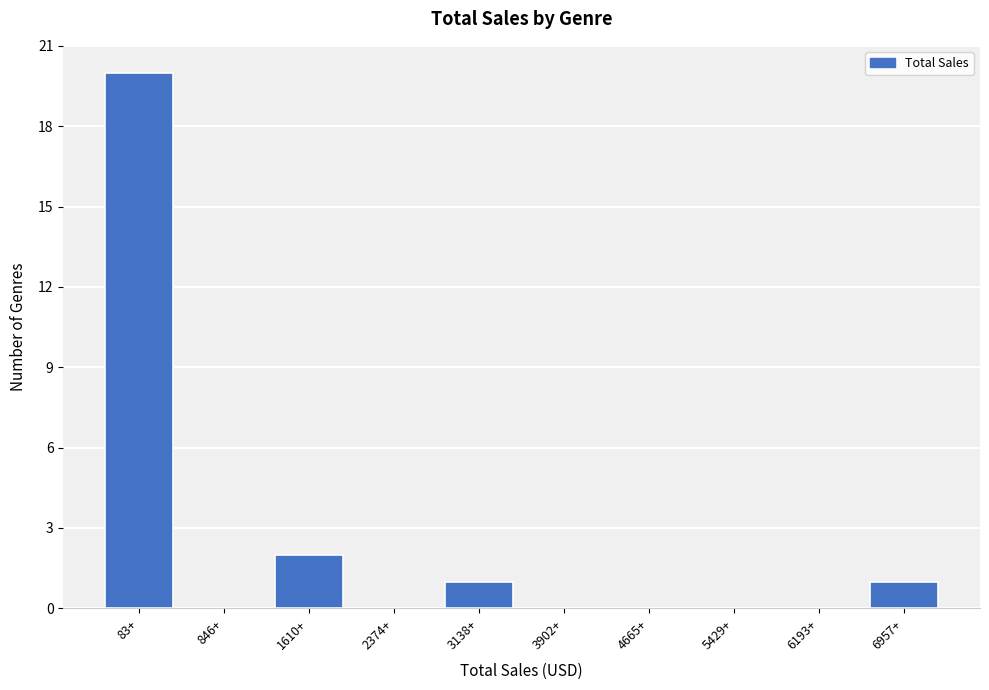

Reading left to right, list all the values displayed in this chart.

83+=20	846+=0	1610+=2	2374+=0	3138+=1	3902+=0	4665+=0	5429+=0	6193+=0	6957+=1